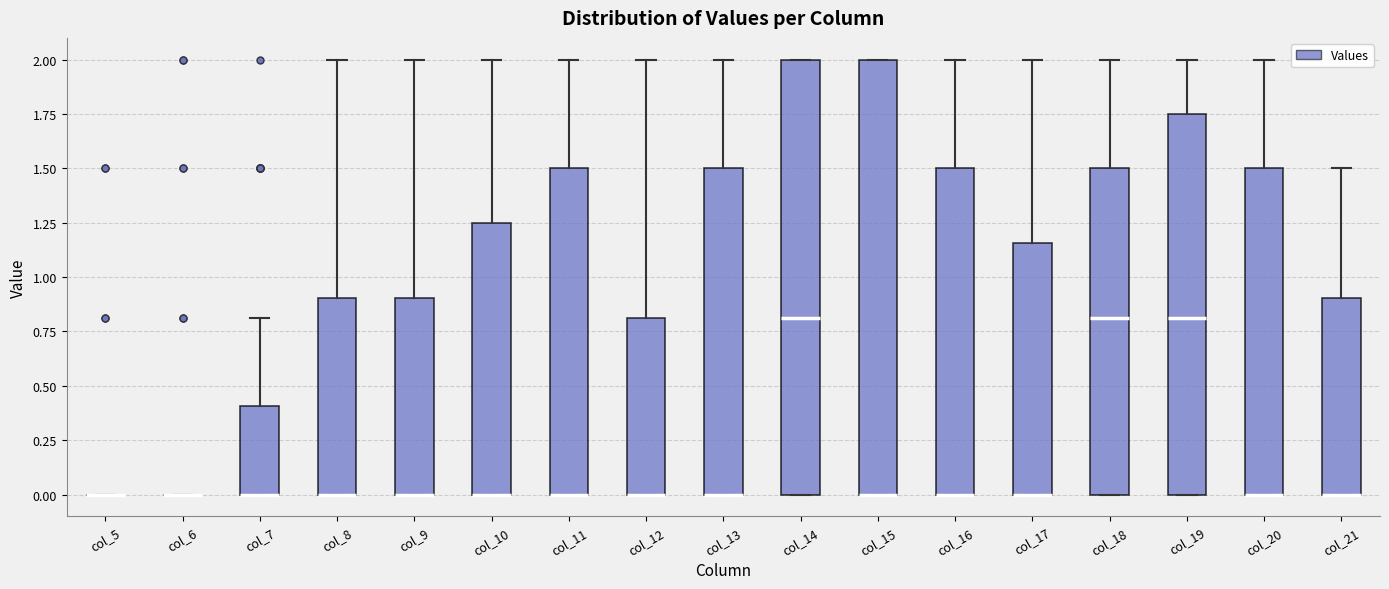

Reading left to right, transcribe this box plot: for each box, give where its median line is, the range the box spans, and where its two whiskers end, as read against the y-axis. The values are not printed on the chart, so give them approximately, as read against the axis.

col_5: box collapsed to a line at 0.00, whiskers 0.00 to 0.00
col_6: box collapsed to a line at 0.00, whiskers 0.00 to 0.00
col_7: median 0.00 (drawn on the box's lower edge), box 0.00 to 0.40, whiskers 0.00 to 0.80
col_8: median 0.00 (drawn on the box's lower edge), box 0.00 to 0.90, whiskers 0.00 to 2.00
col_9: median 0.00 (drawn on the box's lower edge), box 0.00 to 0.90, whiskers 0.00 to 2.00
col_10: median 0.00 (drawn on the box's lower edge), box 0.00 to 1.25, whiskers 0.00 to 2.00
col_11: median 0.00 (drawn on the box's lower edge), box 0.00 to 1.50, whiskers 0.00 to 2.00
col_12: median 0.00 (drawn on the box's lower edge), box 0.00 to 0.80, whiskers 0.00 to 2.00
col_13: median 0.00 (drawn on the box's lower edge), box 0.00 to 1.50, whiskers 0.00 to 2.00
col_14: median 0.80, box 0.00 to 2.00, whiskers 0.00 to 2.00
col_15: median 0.00 (drawn on the box's lower edge), box 0.00 to 2.00, whiskers 0.00 to 2.00
col_16: median 0.00 (drawn on the box's lower edge), box 0.00 to 1.50, whiskers 0.00 to 2.00
col_17: median 0.00 (drawn on the box's lower edge), box 0.00 to 1.15, whiskers 0.00 to 2.00
col_18: median 0.80, box 0.00 to 1.50, whiskers 0.00 to 2.00
col_19: median 0.80, box 0.00 to 1.75, whiskers 0.00 to 2.00
col_20: median 0.00 (drawn on the box's lower edge), box 0.00 to 1.50, whiskers 0.00 to 2.00
col_21: median 0.00 (drawn on the box's lower edge), box 0.00 to 0.90, whiskers 0.00 to 1.50